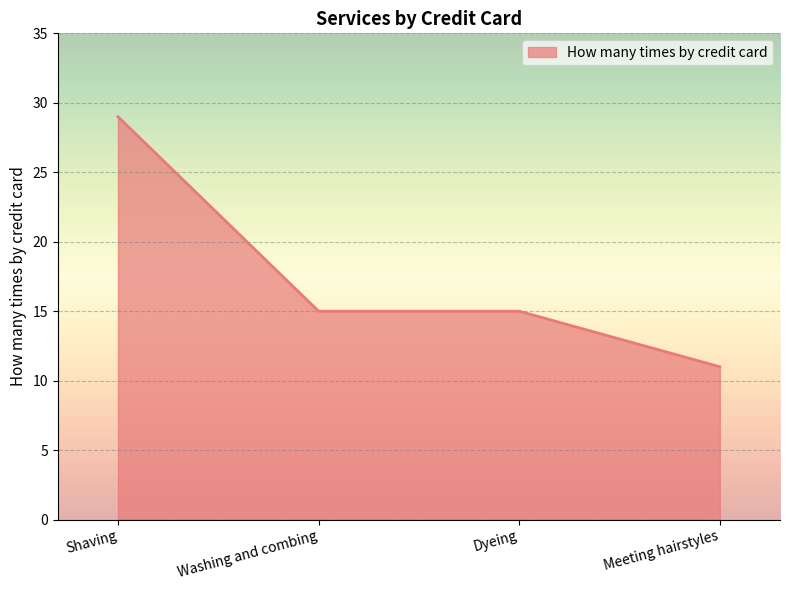

Is it true that the value at Shaving is 29?

True